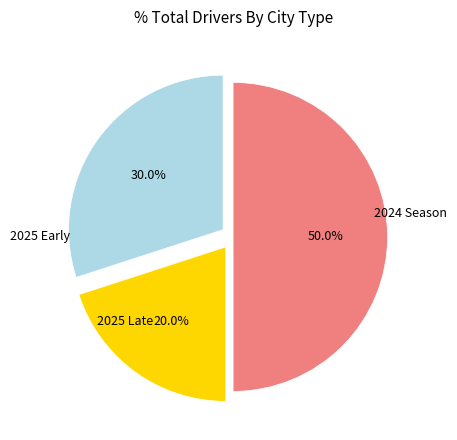

Count the number of slices in the pie.

3